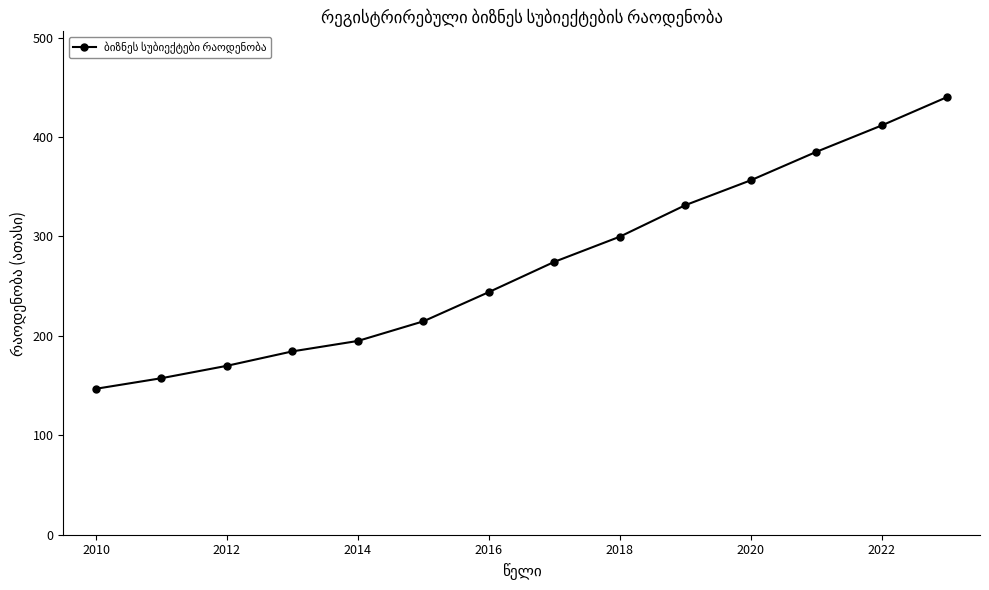

What is the average value?

272.3